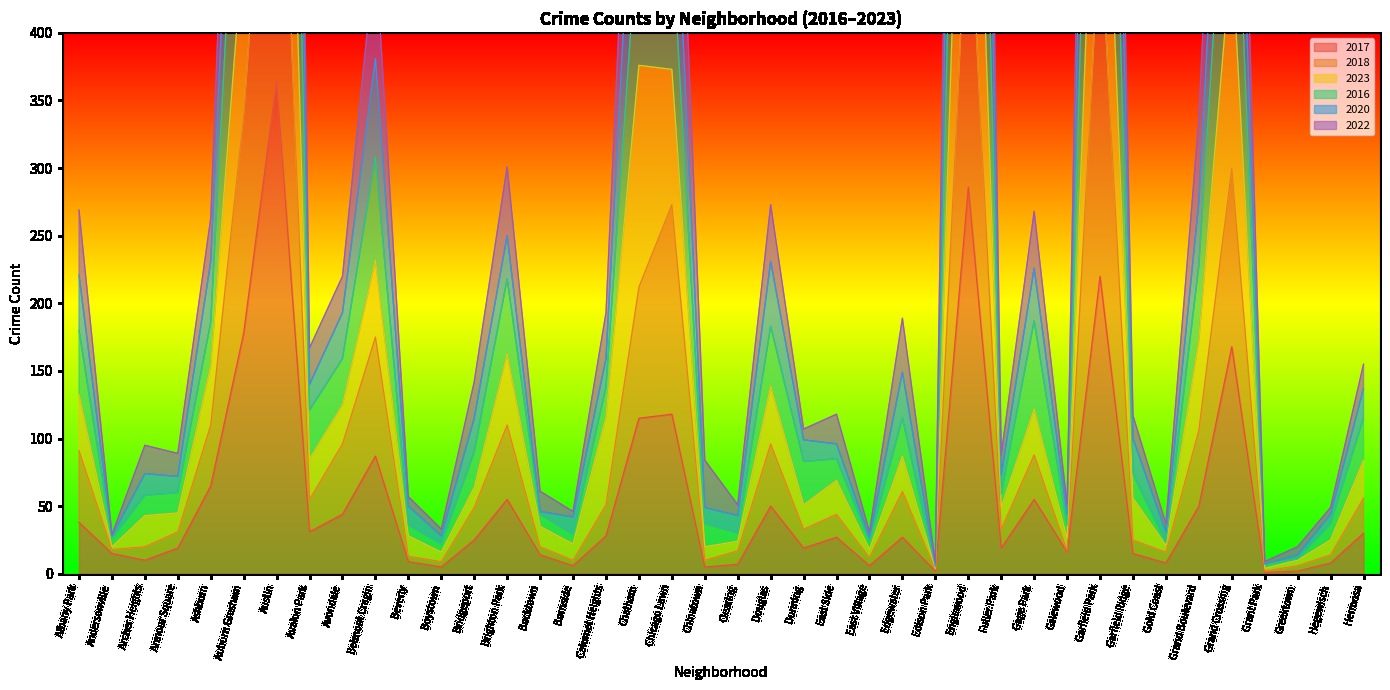

True or false: 2017 has a value of 50 at Douglas.

True